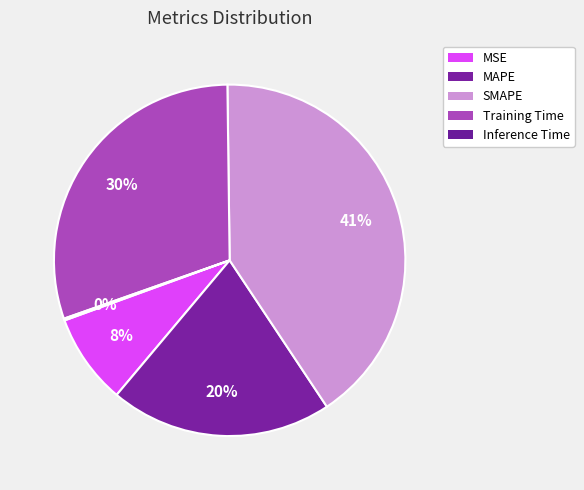

What is the smallest slice in the pie chart?

Inference Time